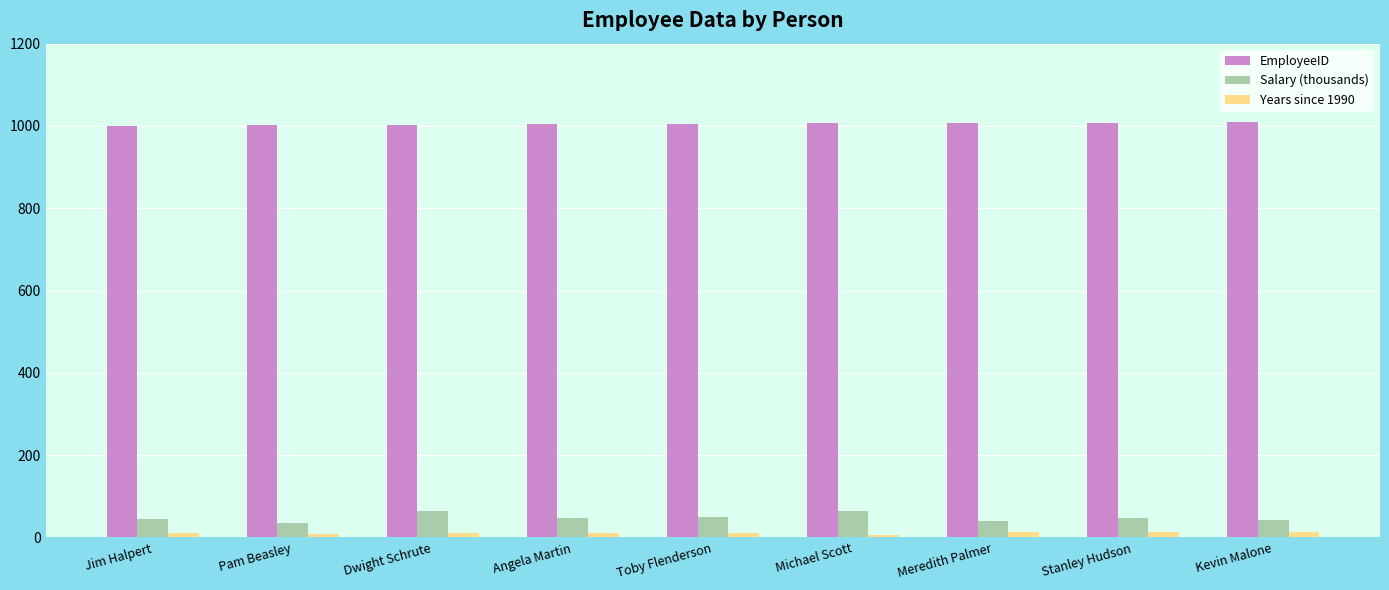

Rank the series by their maximum value, from highest to lowest.

EmployeeID, Salary (thousands), Years since 1990